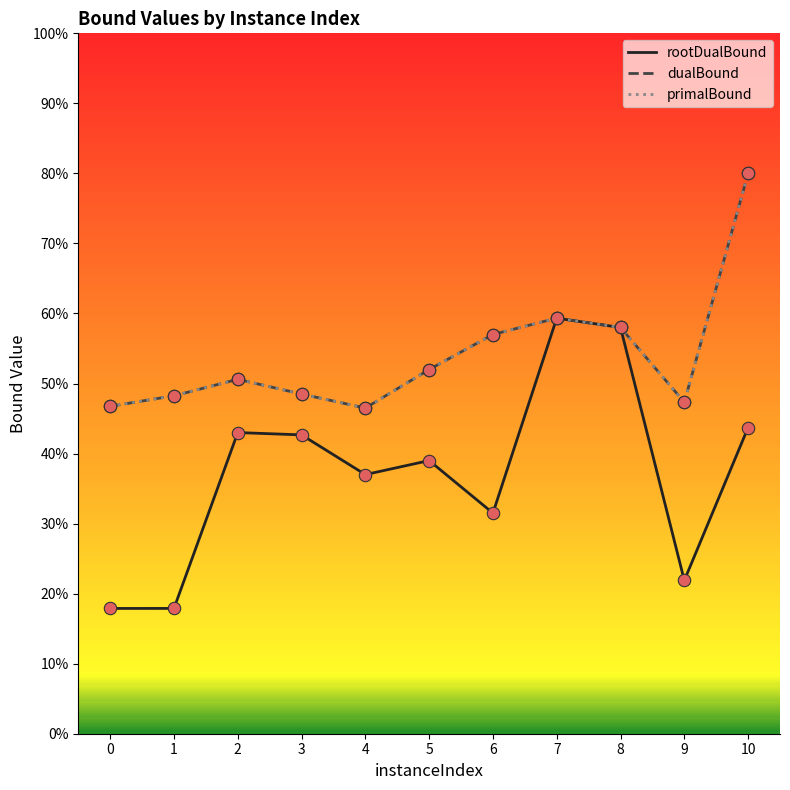

Is the value of primalBound at 3 greater than the value of rootDualBound at 8?

No